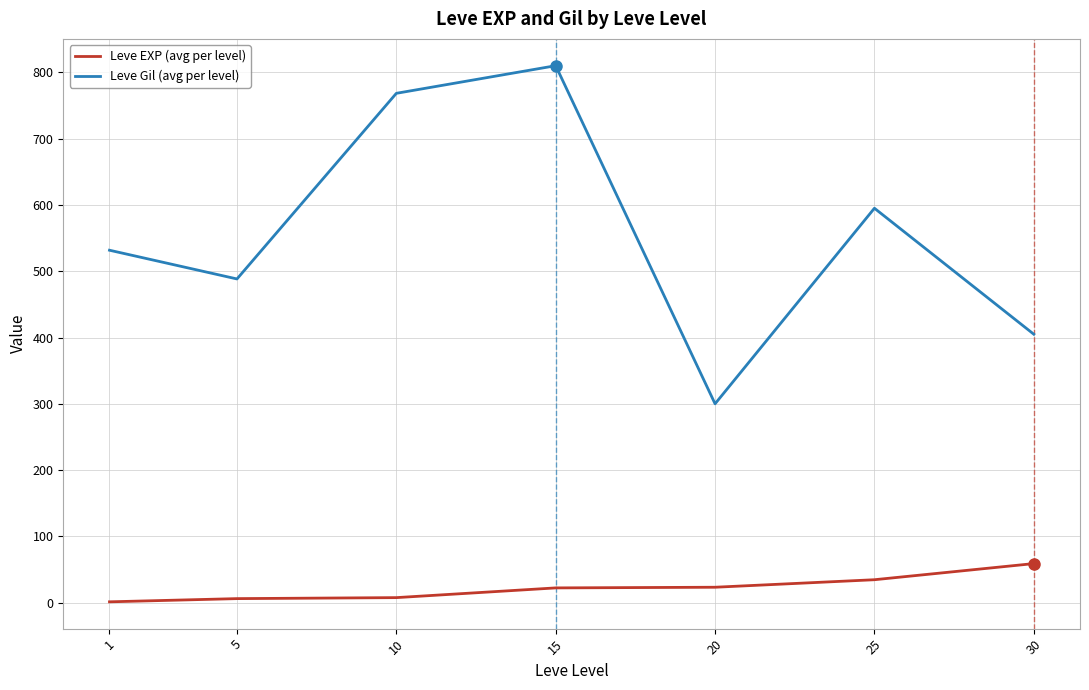

What is the total value across all series at 20?

323.3